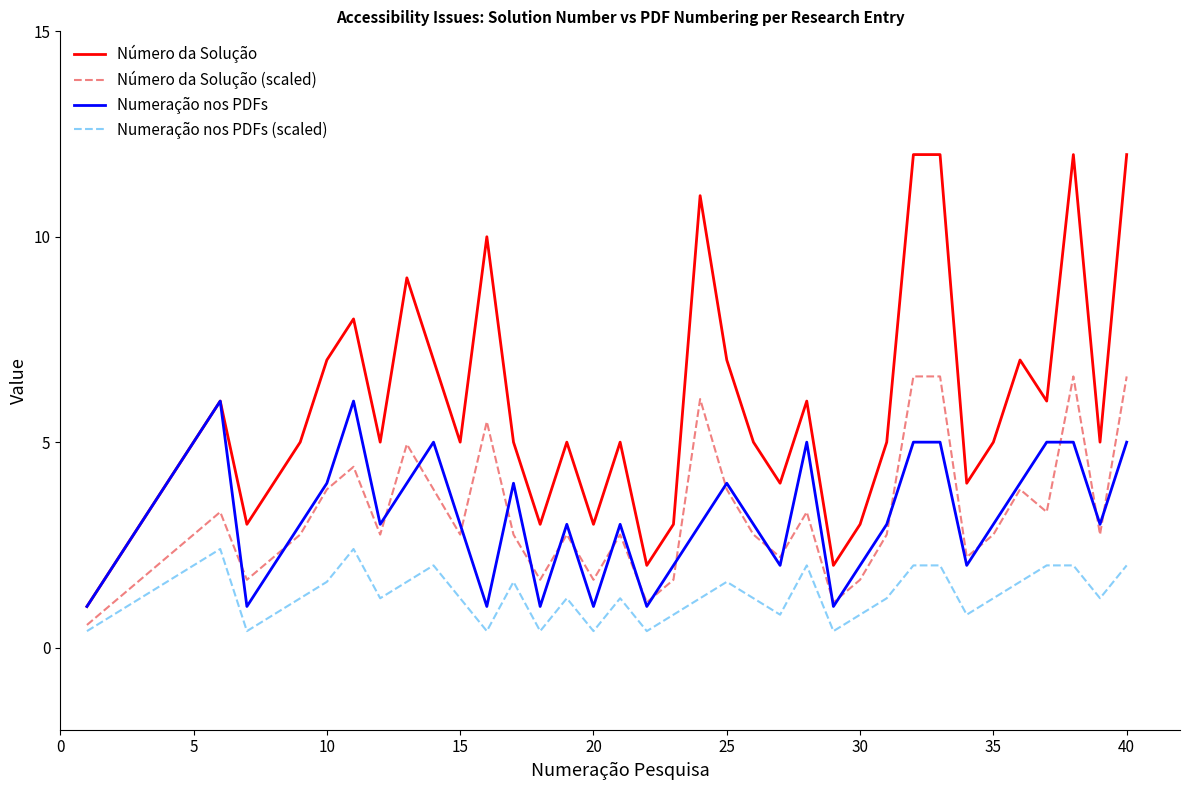

Count the number of data series in this chart.

4